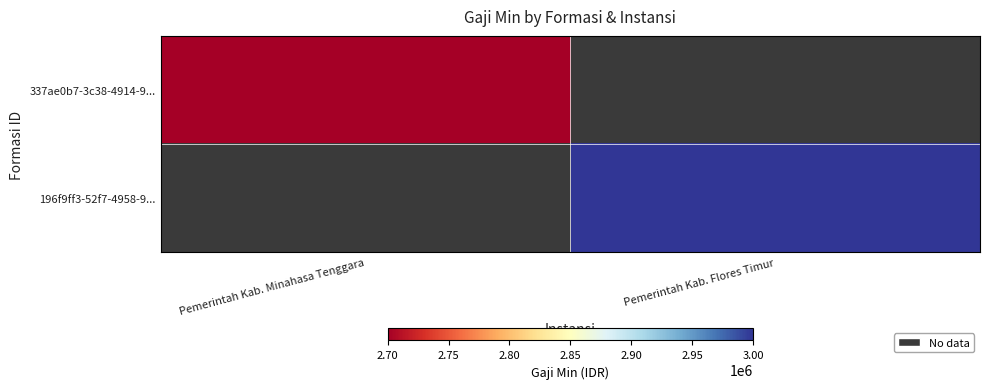

List the labels in order of 337ae0b7-3c38-4914-9... value, smallest first.

Pemerintah Kab. Minahasa Tenggara, Pemerintah Kab. Flores Timur